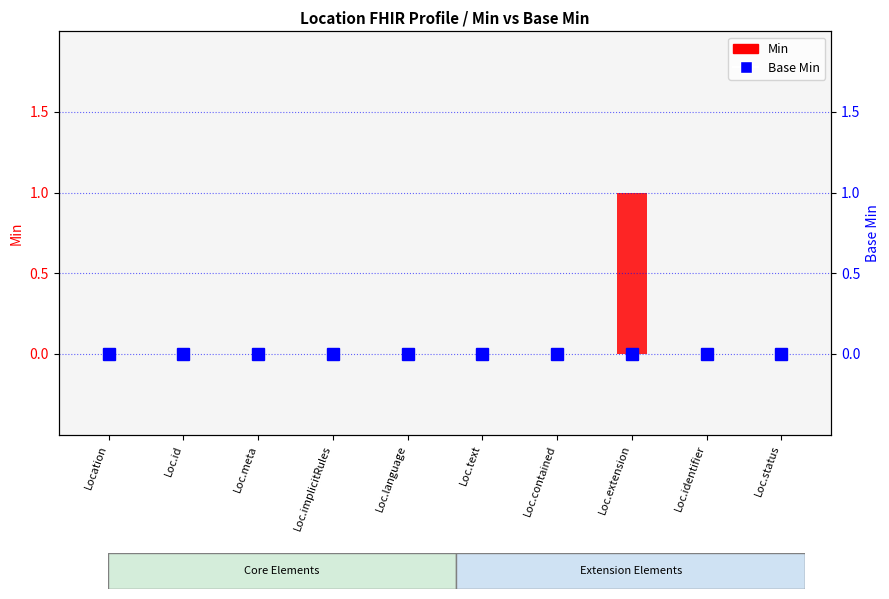

Count the Min values in the range 0 to 1.

10